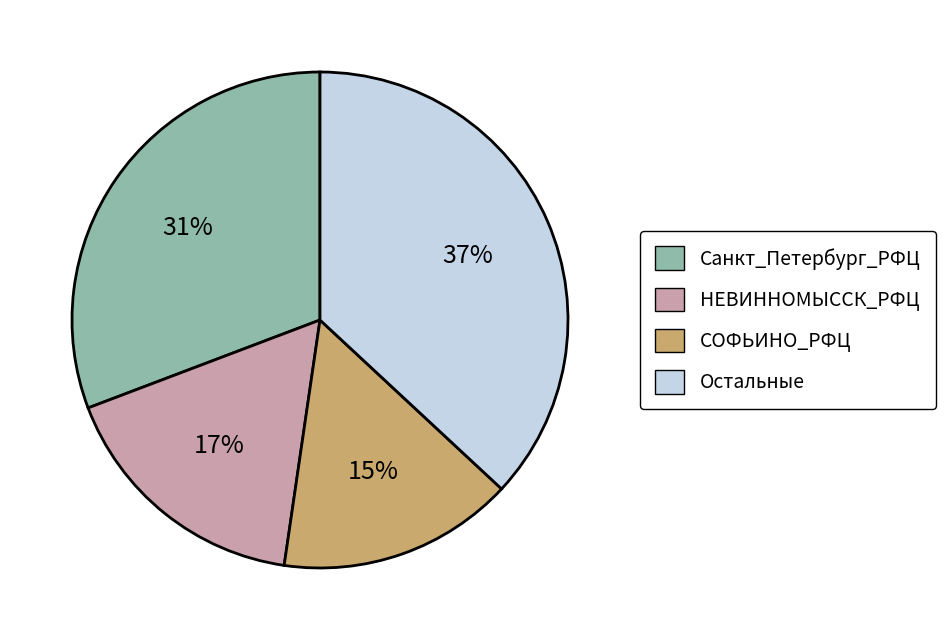

To the nearest percent, what is the difference between the largest and smallest slice percentages?

22%